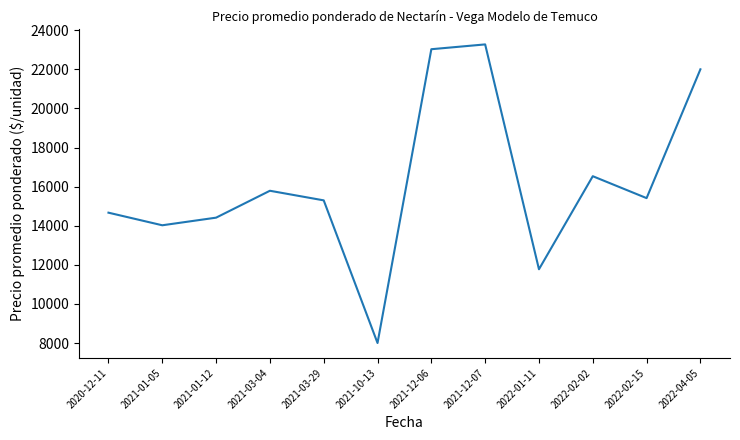

What is the difference between the values at 2020-12-11 and 2021-03-04?

1121.0